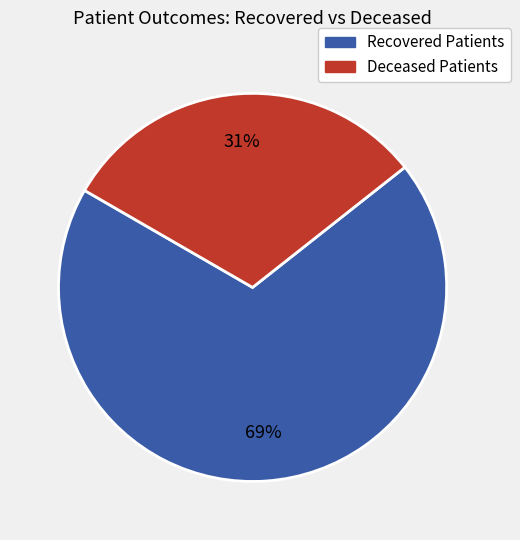

Rank the categories by value from lowest to highest.

Deceased Patients, Recovered Patients